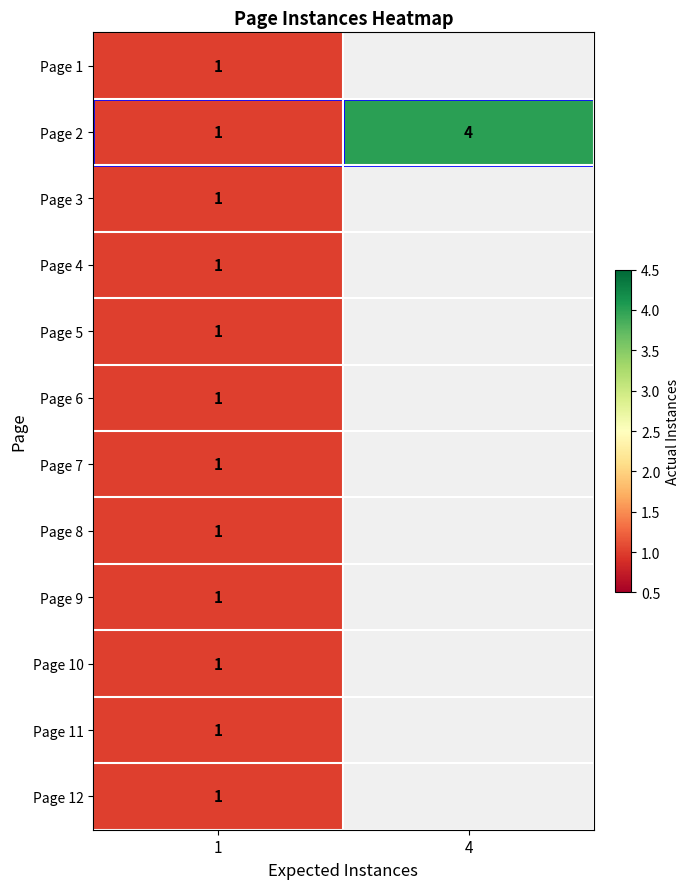

The value of Page 4 at 1 is 1. True or false?

True